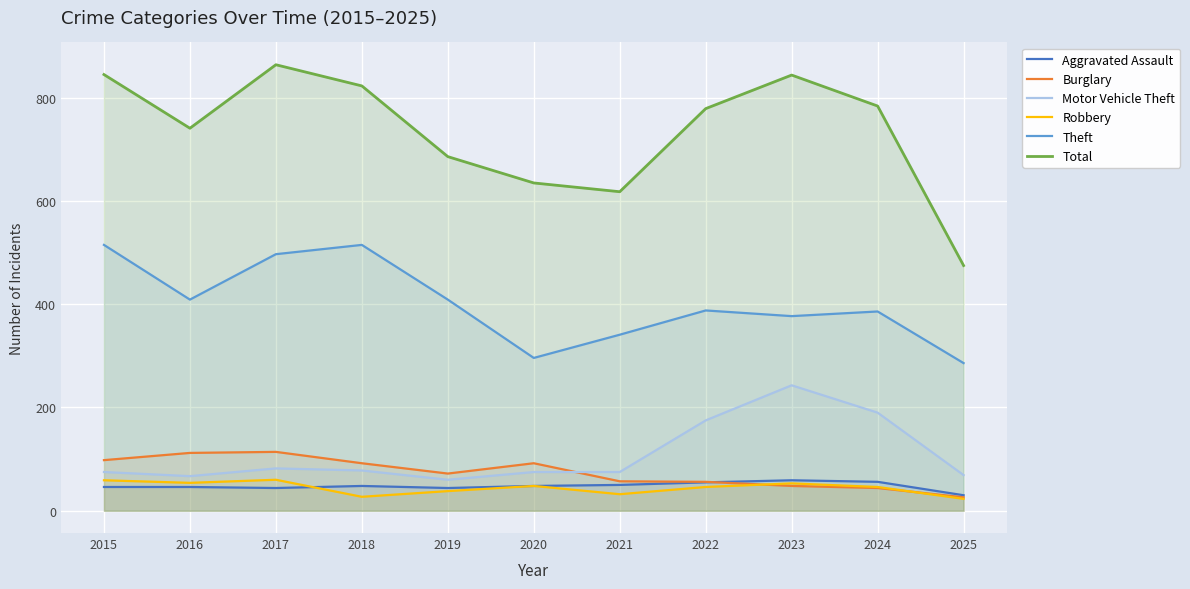

What is the difference between the highest and lowest values at 2025?

452